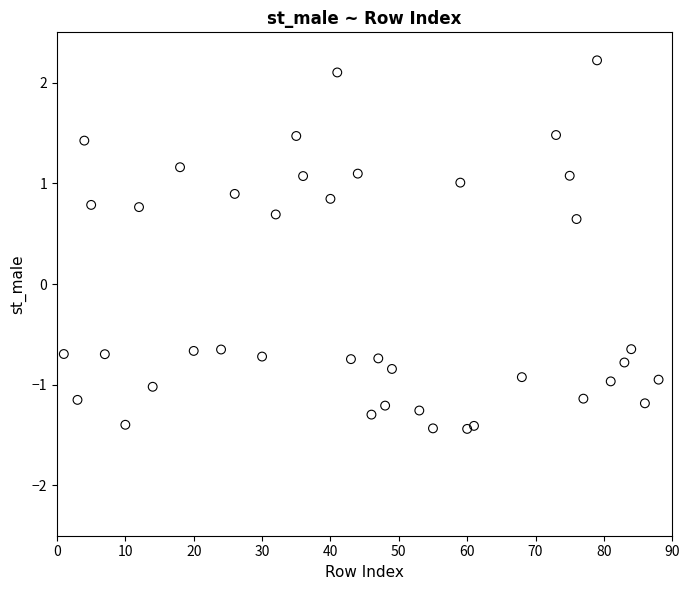

What is the range of X values (max minus min)?

87.0